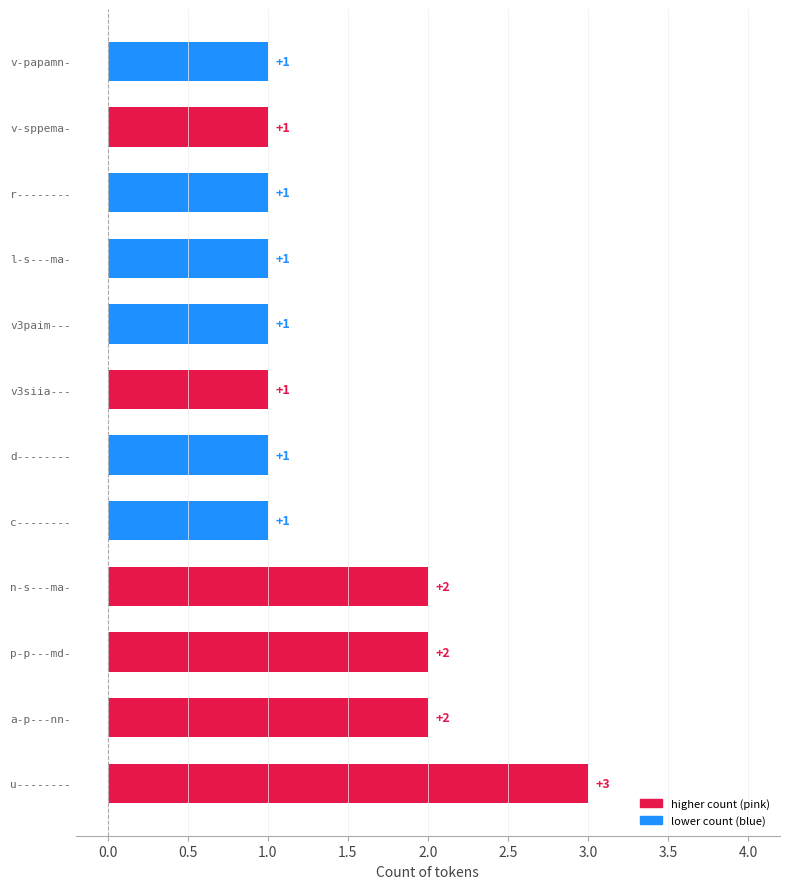

What is the greatest value displayed?

3